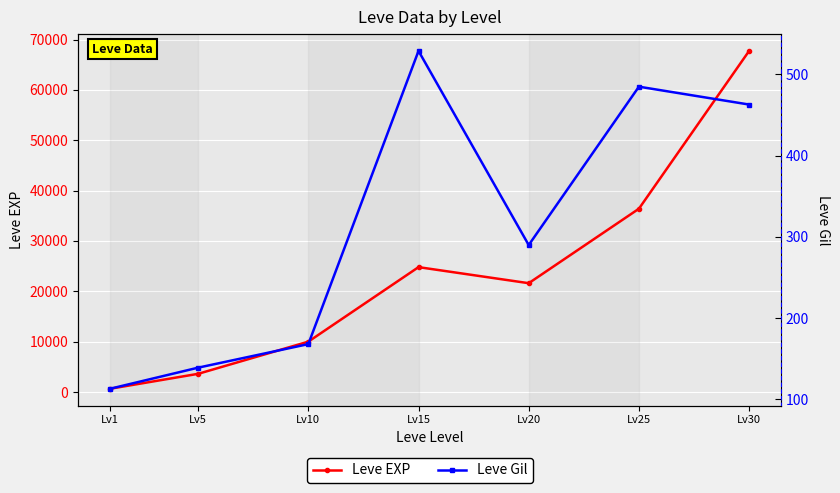

The value of Leve Gil at Lv10 is 53. True or false?

False